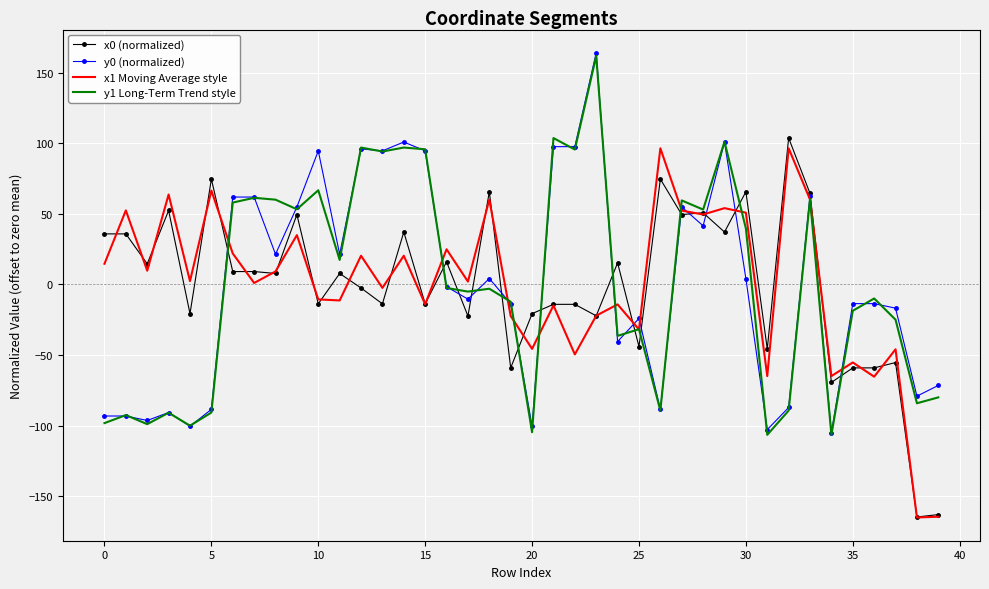

What is the smallest value displayed?

-164.9